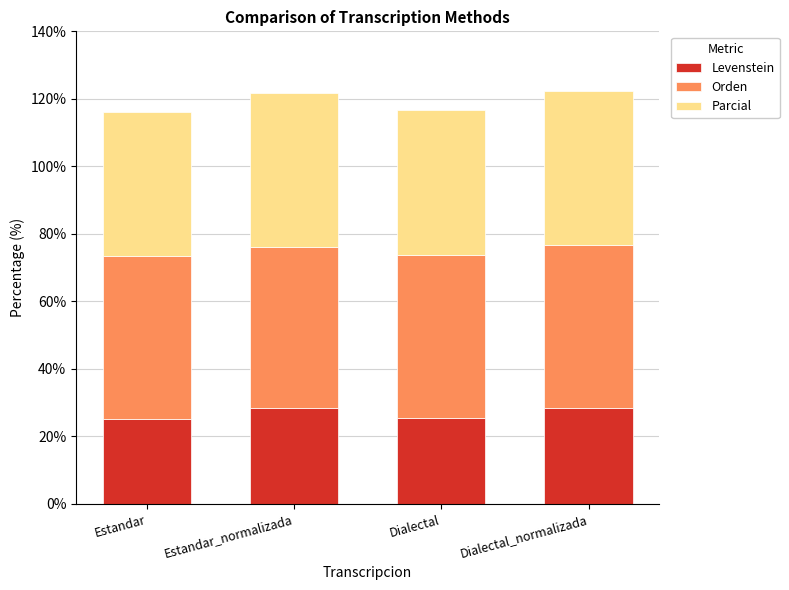

What is the minimum value for Levenstein?

25.3